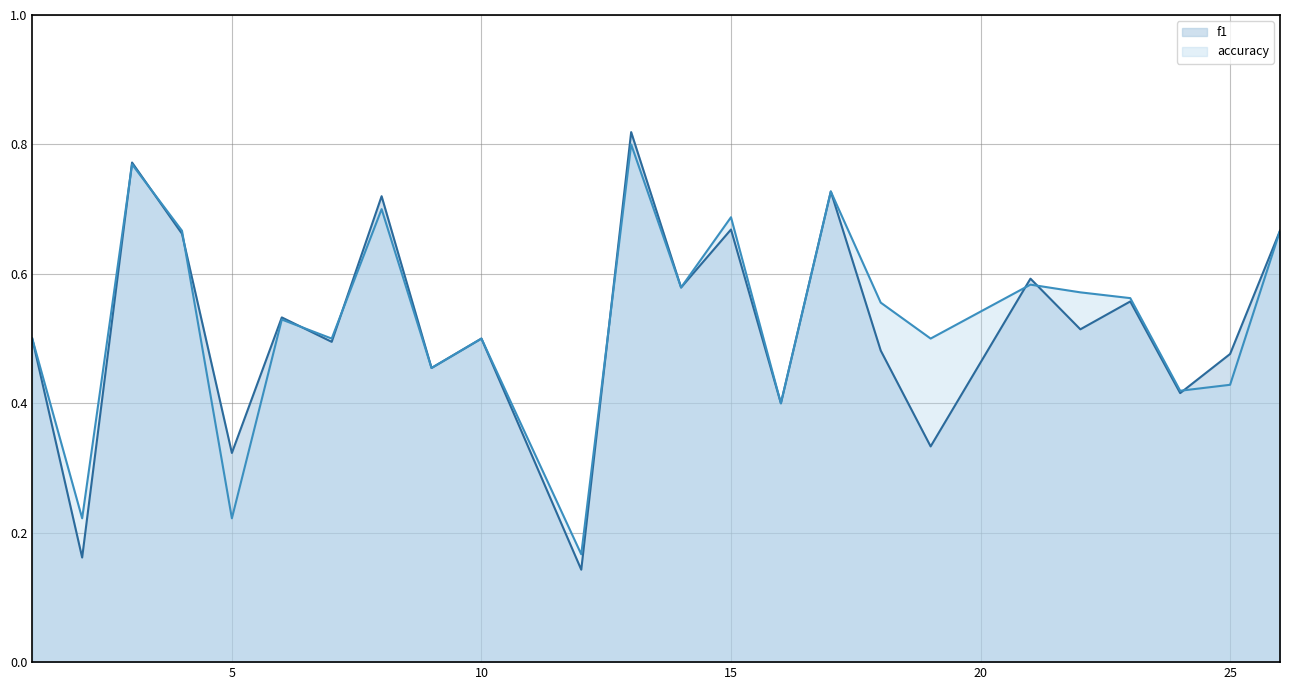

Is the value of accuracy at 12 greater than the value of f1 at 2?

Yes